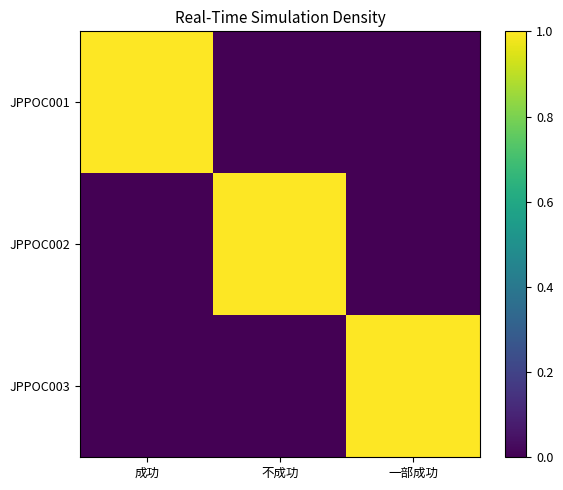

What is the total value across all series at 成功?

1